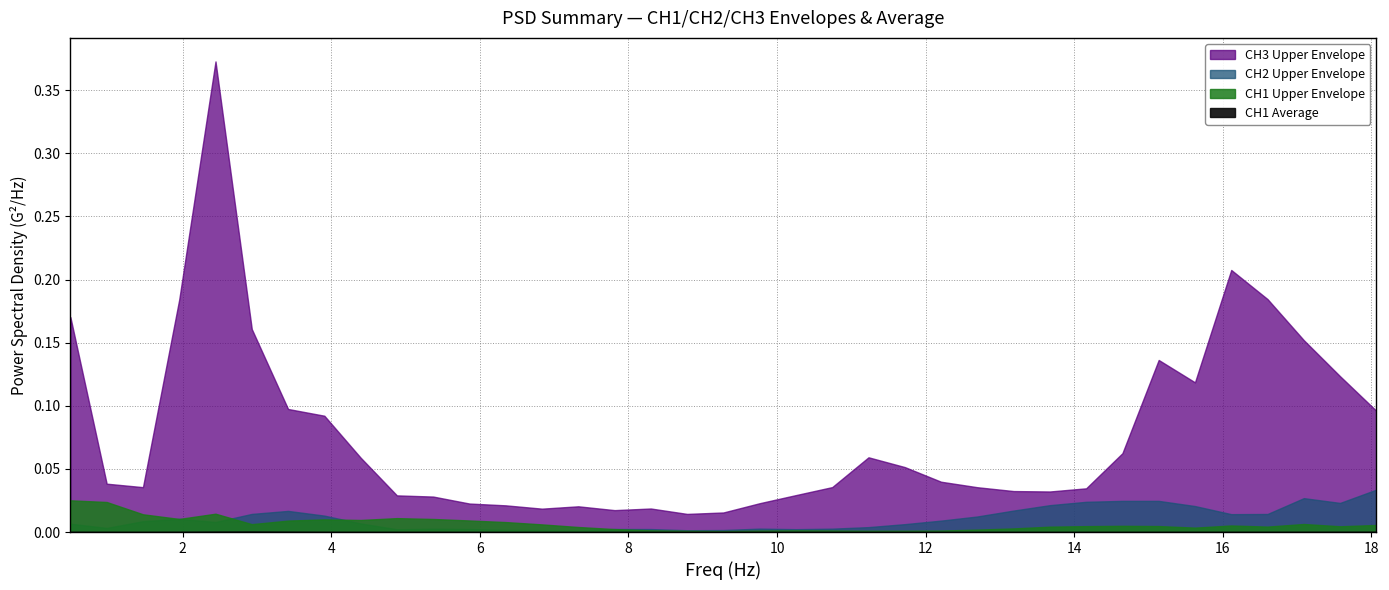

True or false: CH1 Max Rms has a value of 0.0 at 15.625.

False